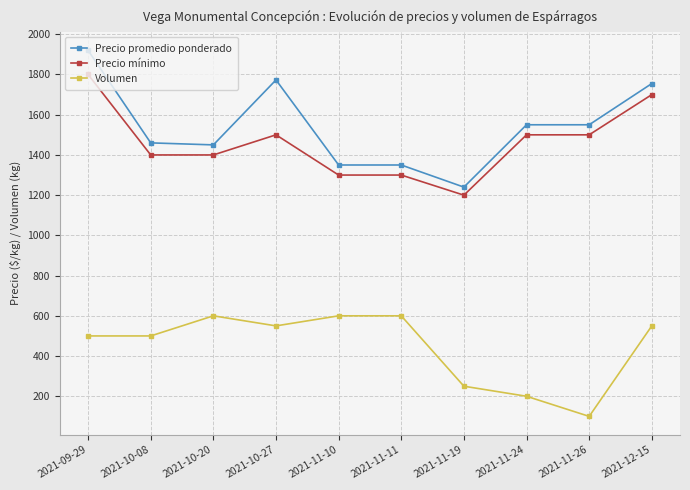

Count the number of categories in the chart.

10